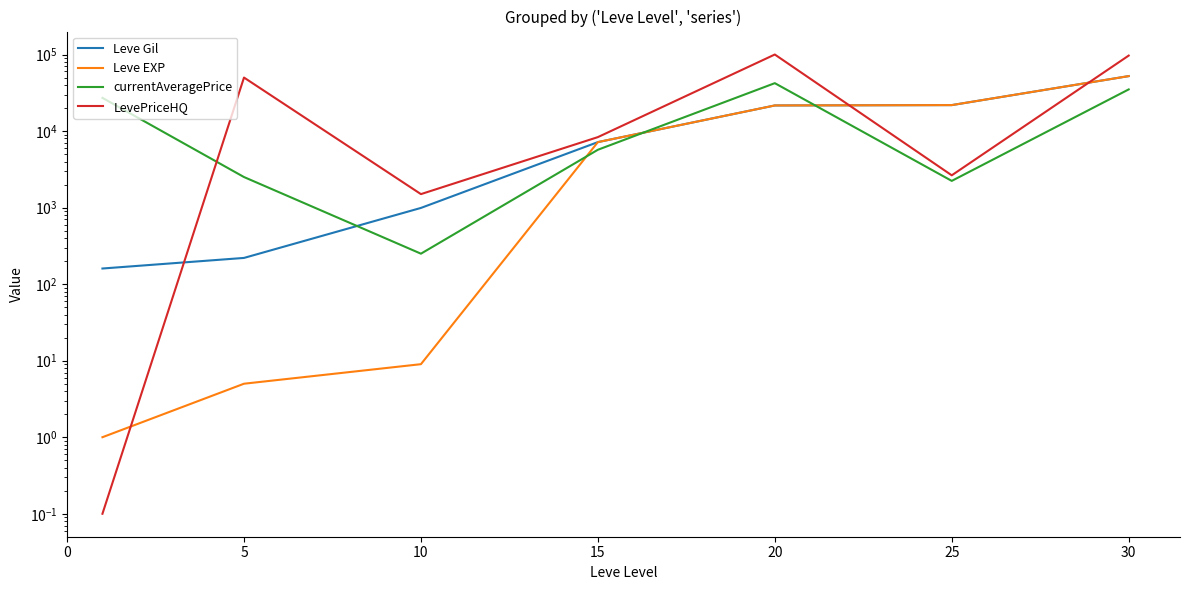

How many lines are shown in the chart?

4